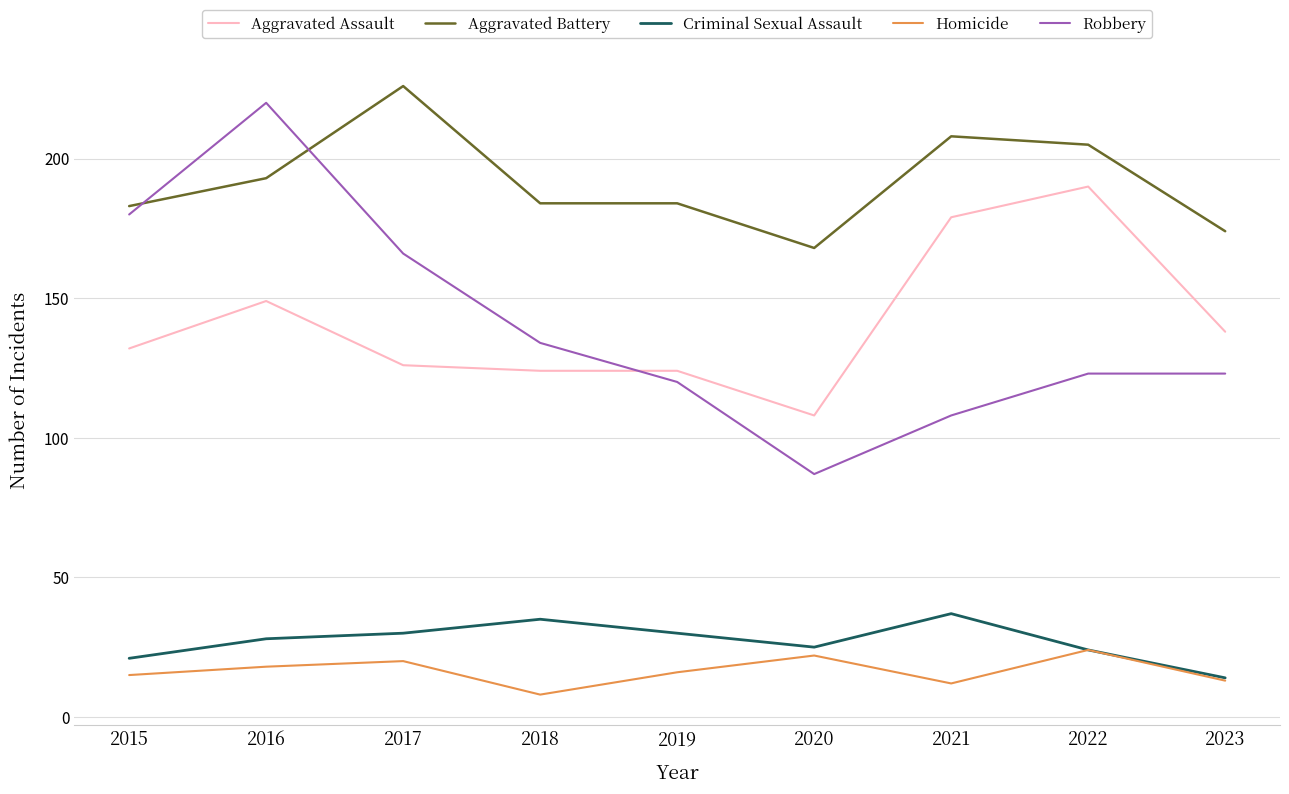

Reading left to right, list all the values displayed in this chart.

Aggravated Assault: 132	149	126	124	124	108	179	190	138
Aggravated Battery: 183	193	226	184	184	168	208	205	174
Criminal Sexual Assault: 21	28	30	35	30	25	37	24	14
Homicide: 15	18	20	8	16	22	12	24	13
Robbery: 180	220	166	134	120	87	108	123	123